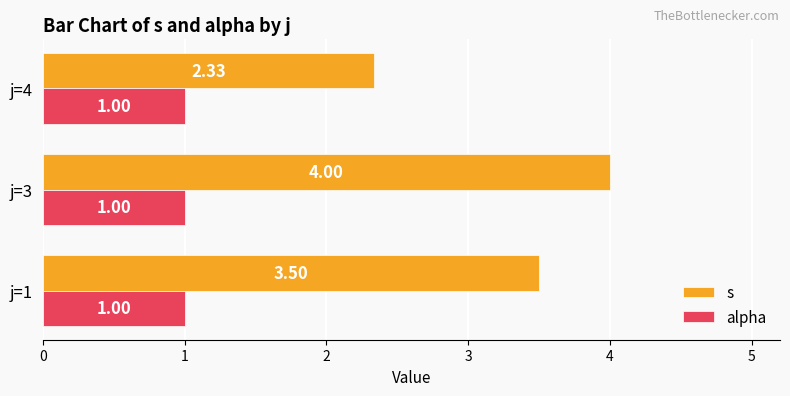

Which series changed the most between j=1 and j=4?

s